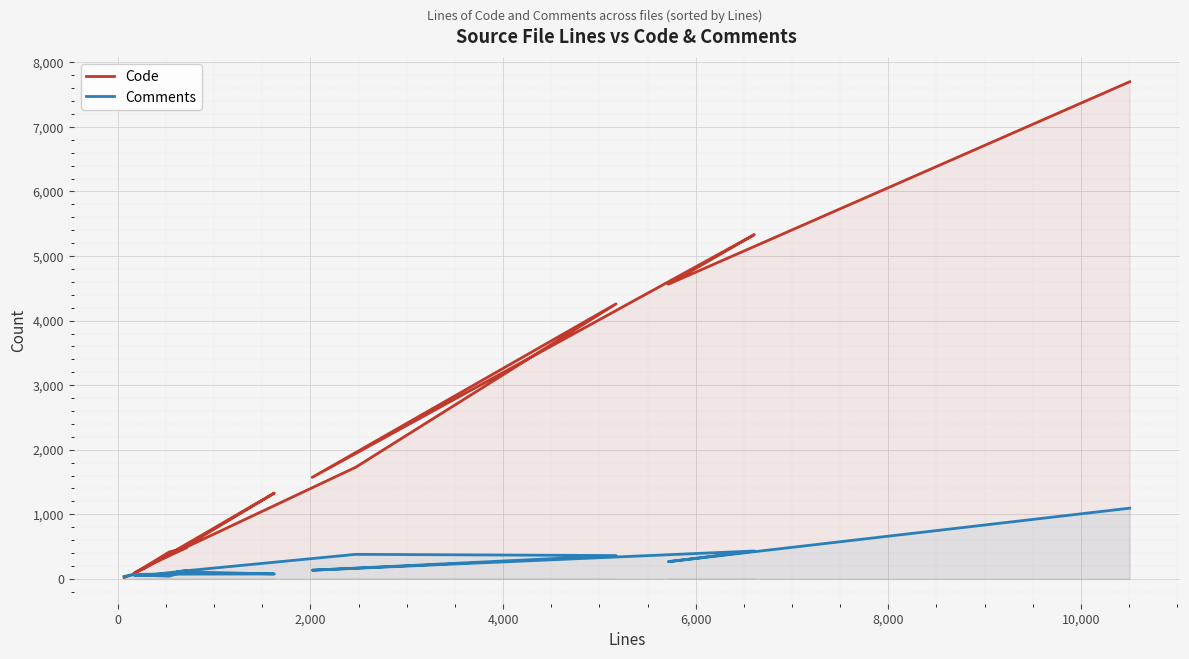

At which category does Comments reach its first local valley?

2,000